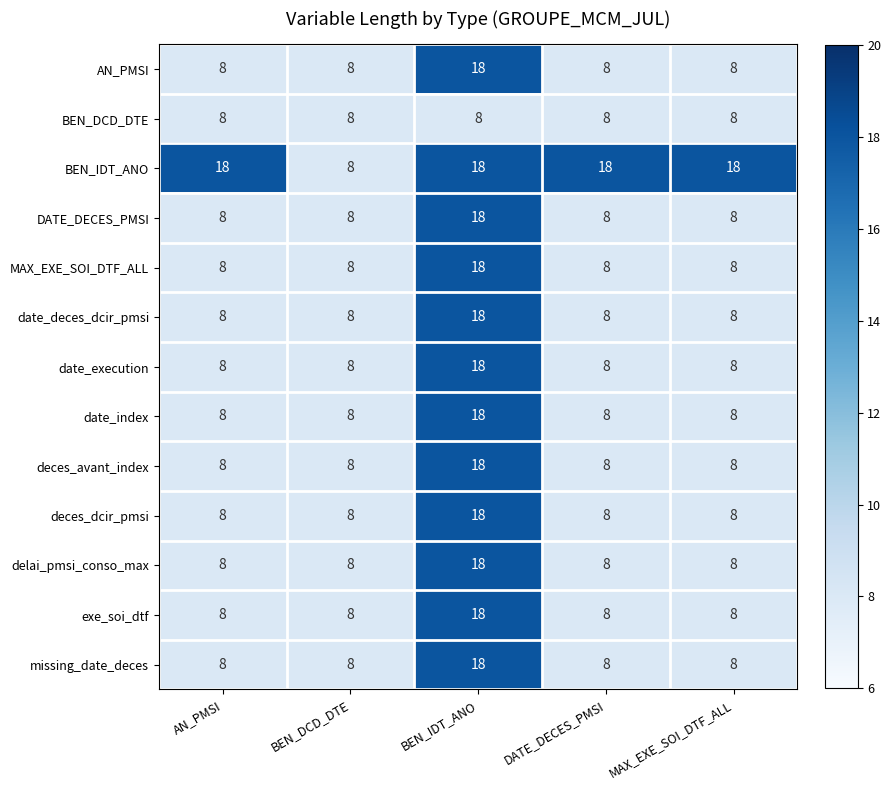

What is the sum of all deces_avant_index values?

50